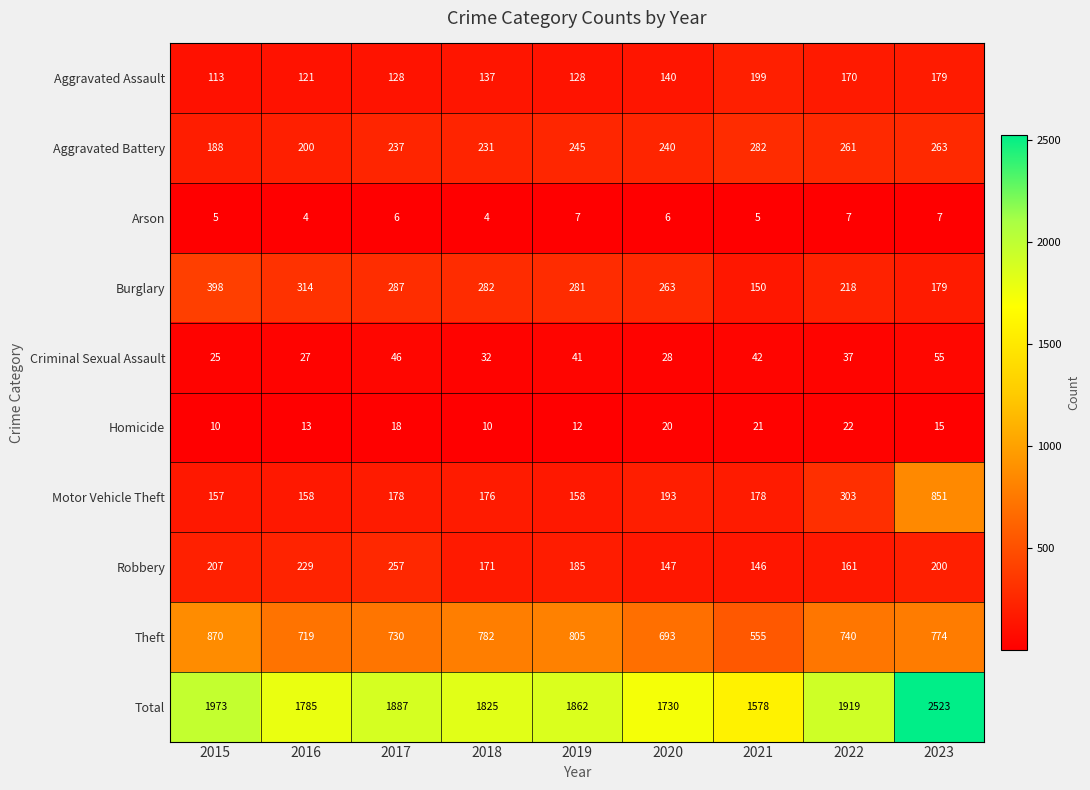

Which series has the largest total across all categories?

Total